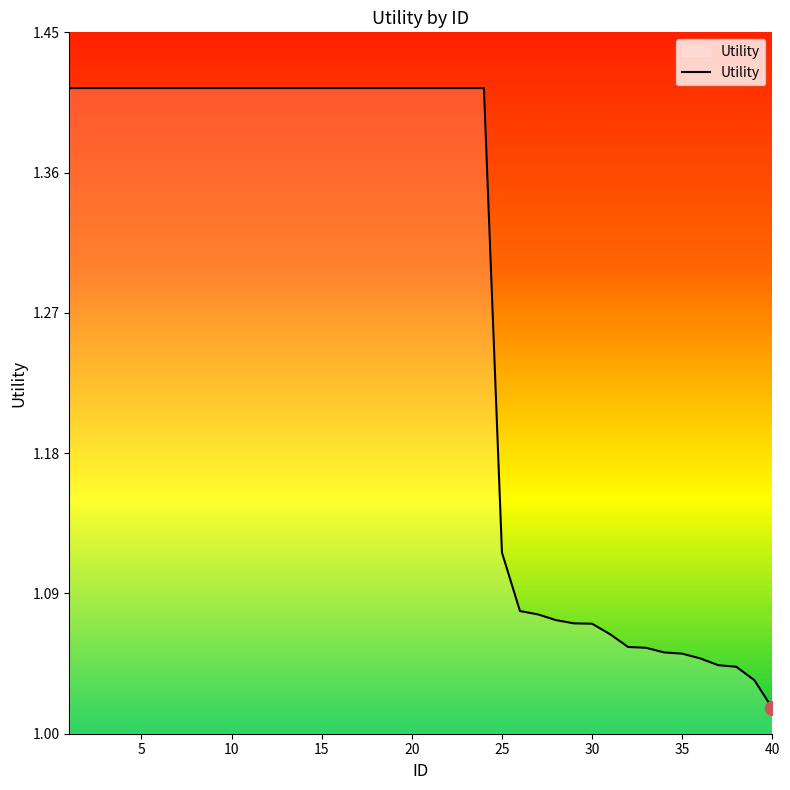

Reading left to right, extract all data points from this chart.

1=1.4	2=1.4	3=1.4	4=1.4	5=1.4	6=1.4	7=1.4	8=1.4	9=1.4	10=1.4	11=1.4	12=1.4	13=1.4	14=1.4	15=1.4	16=1.4	17=1.4	18=1.4	19=1.4	20=1.4	21=1.4	22=1.4	23=1.4	24=1.4	25=1.1	26=1.1	27=1.1	28=1.1	29=1.1	30=1.1	31=1.1	32=1.1	33=1.1	34=1.1	35=1.1	36=1.0	37=1.0	38=1.0	39=1.0	40=1.0